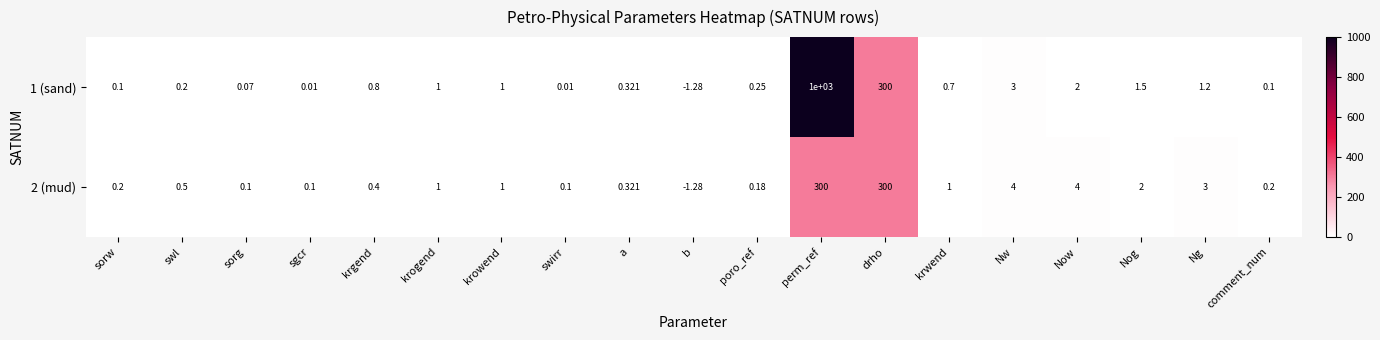

Between swirr and Ng, which series saw the biggest shift?

2 (mud)